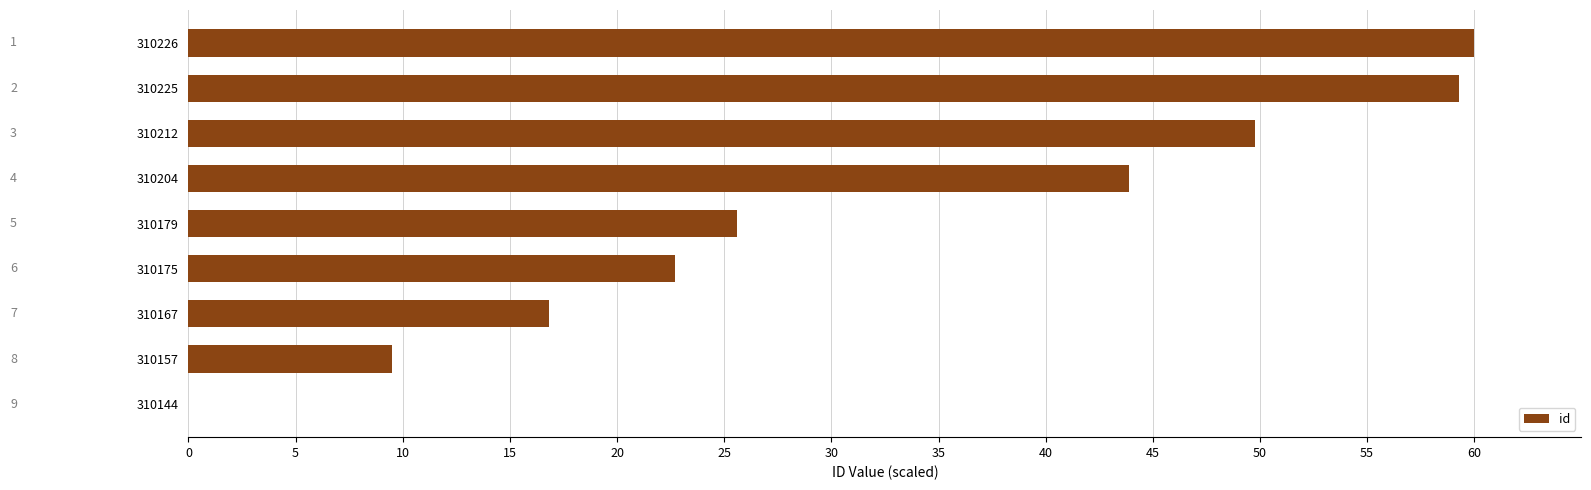

What is the greatest value displayed?

60.0